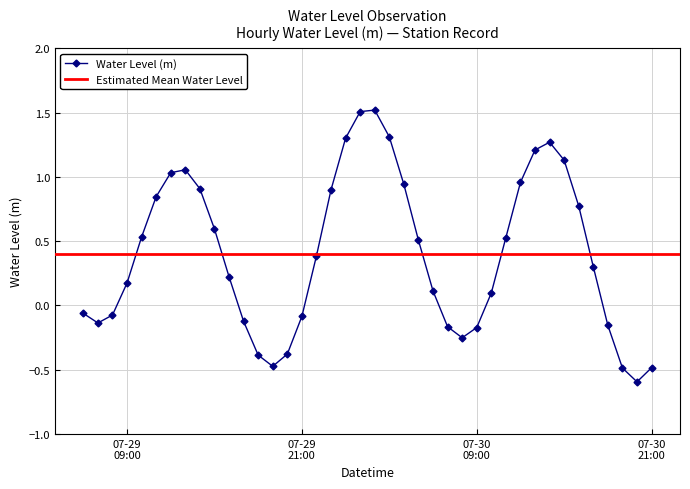

The value at 2023-07-29 23:00:00 is 0.9. True or false?

True